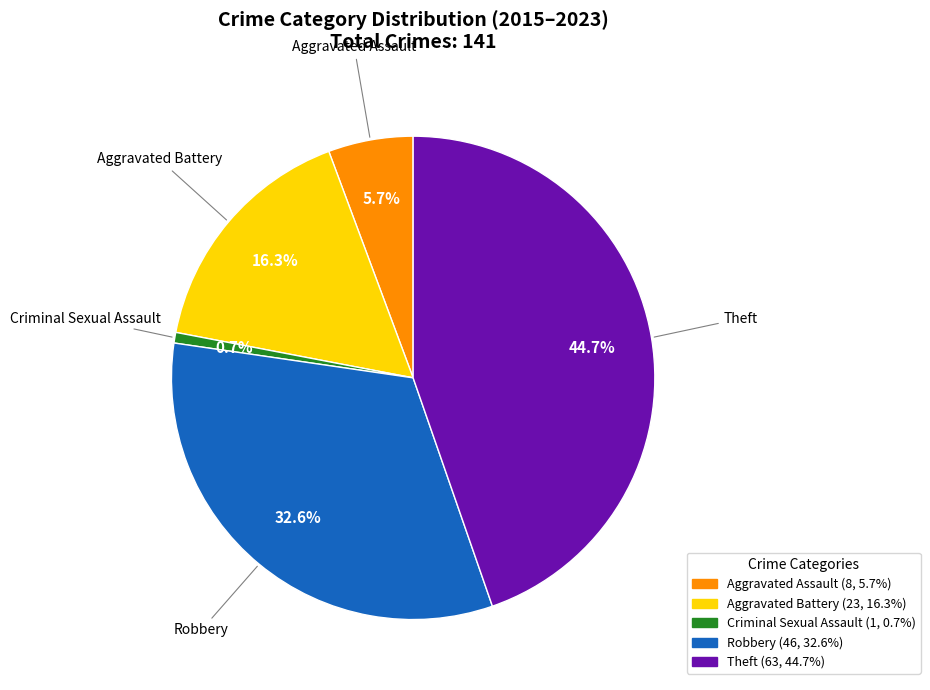

Approximately how many times larger is the value at Aggravated Battery compared to Robbery?

0.5